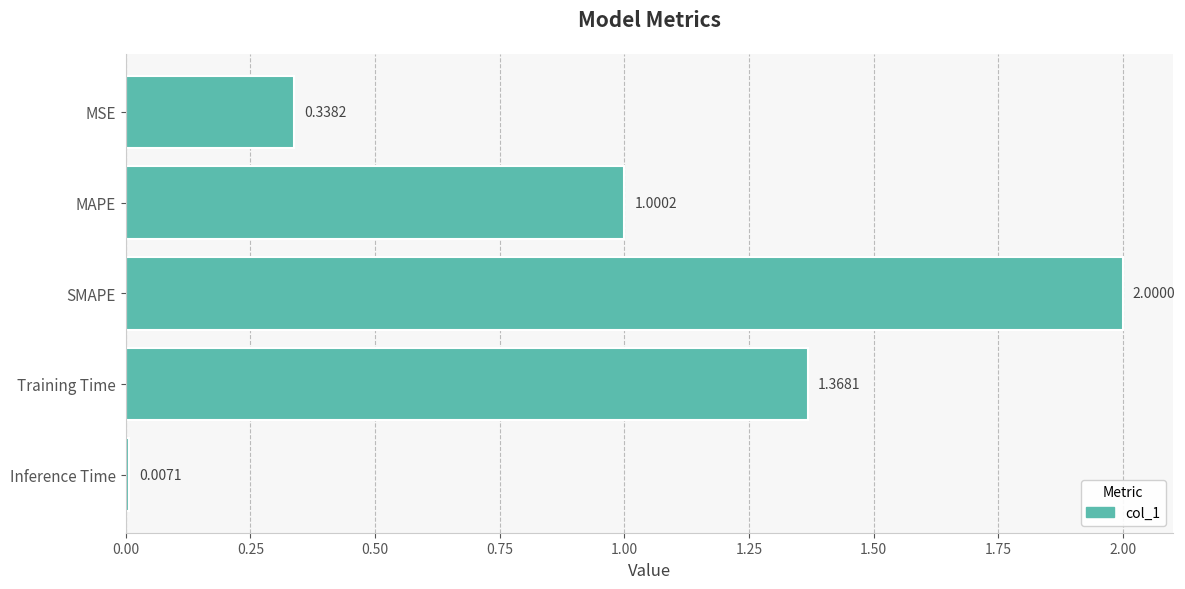

What is the label of the 4th bar from the top?

Training Time